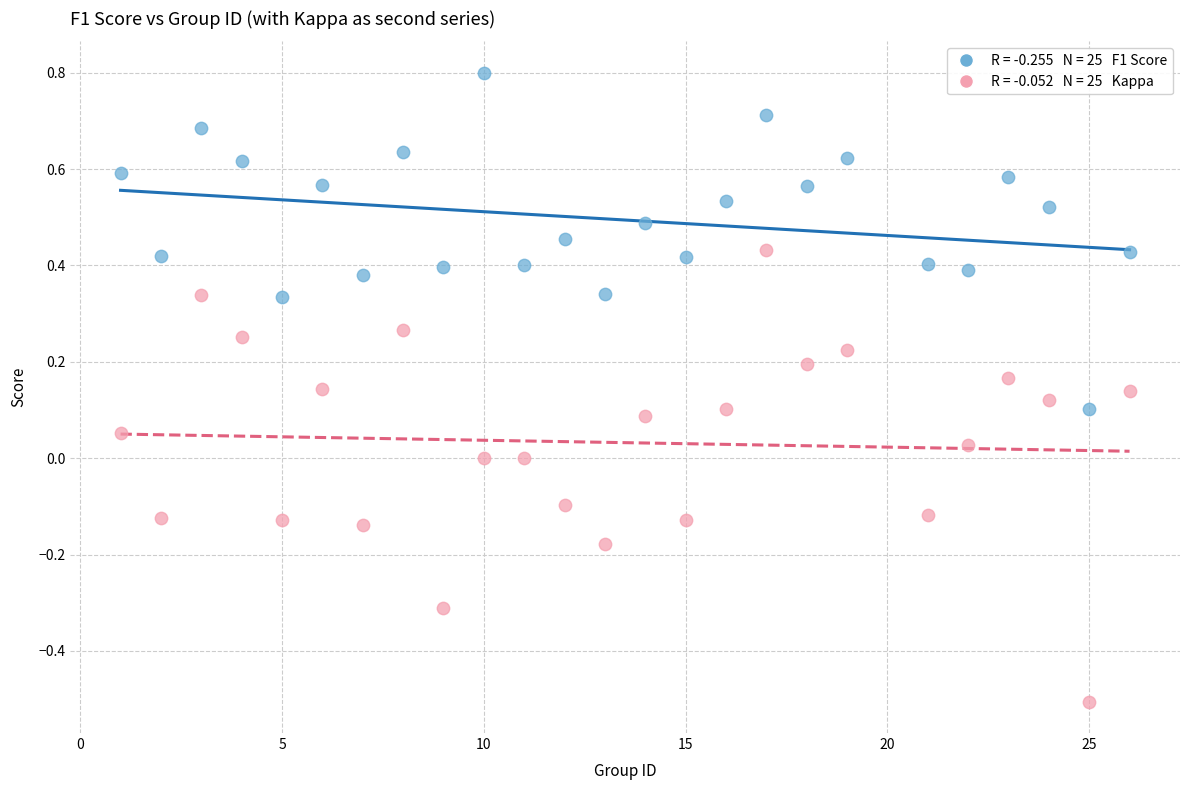

Across all data points, what is the range of Y values (max minus min)?

1.3